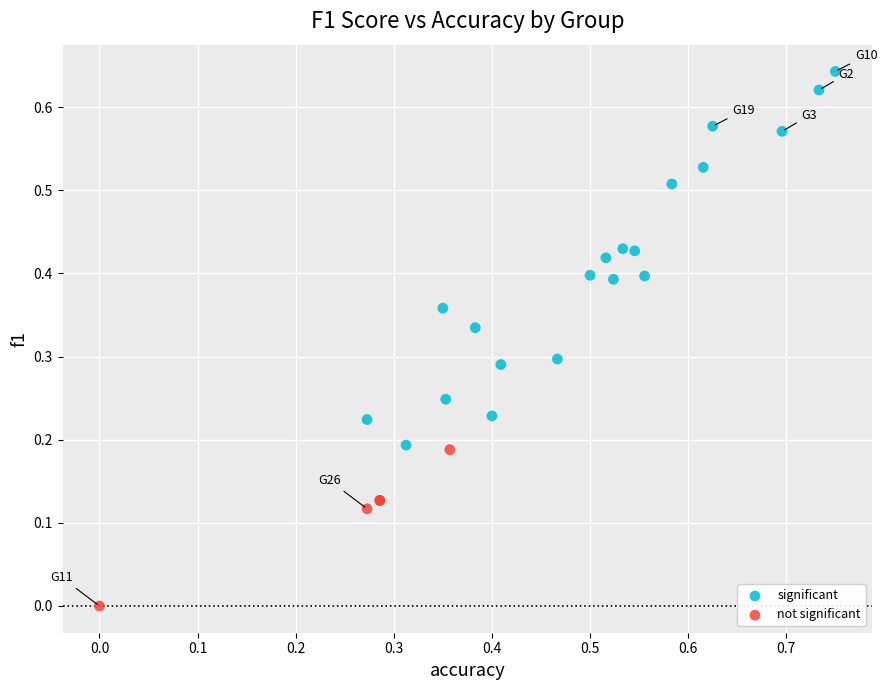

Which series has the widest spread of Y values?

significant